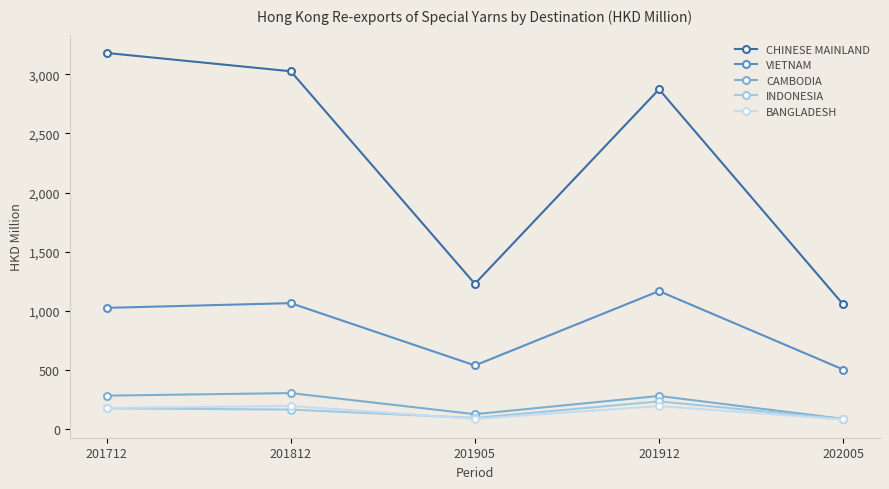

Is it true that BANGLADESH equals 195.3 at 201912?

True